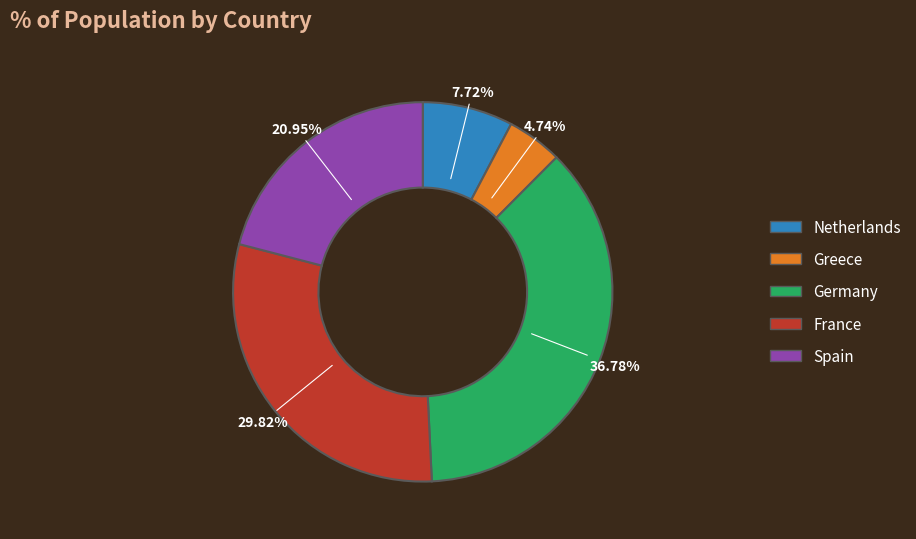

Which slice is the largest?

Germany